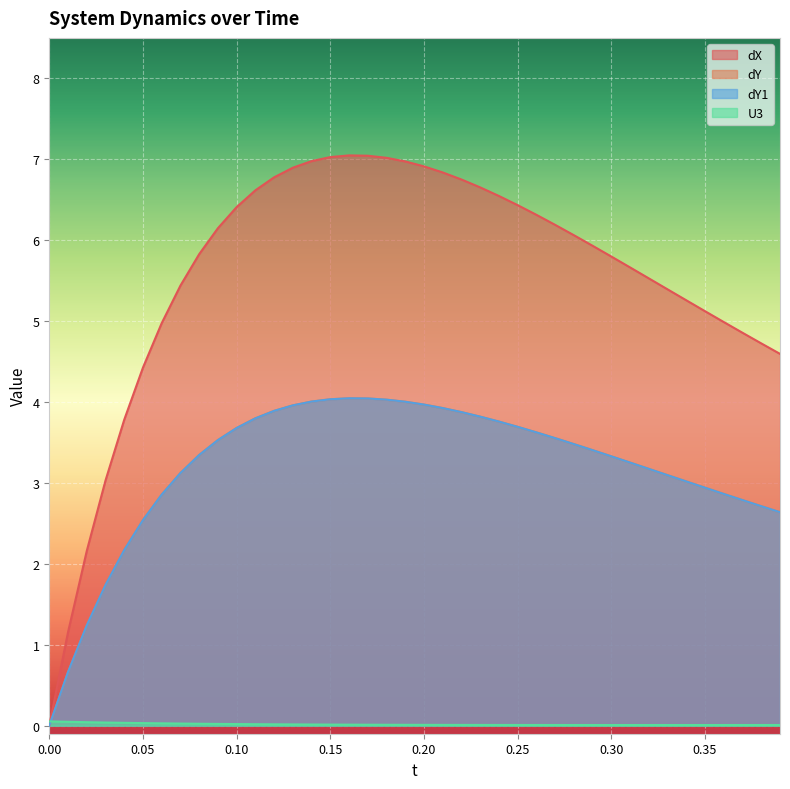

True or false: dY1 and dX cross at least once.

False